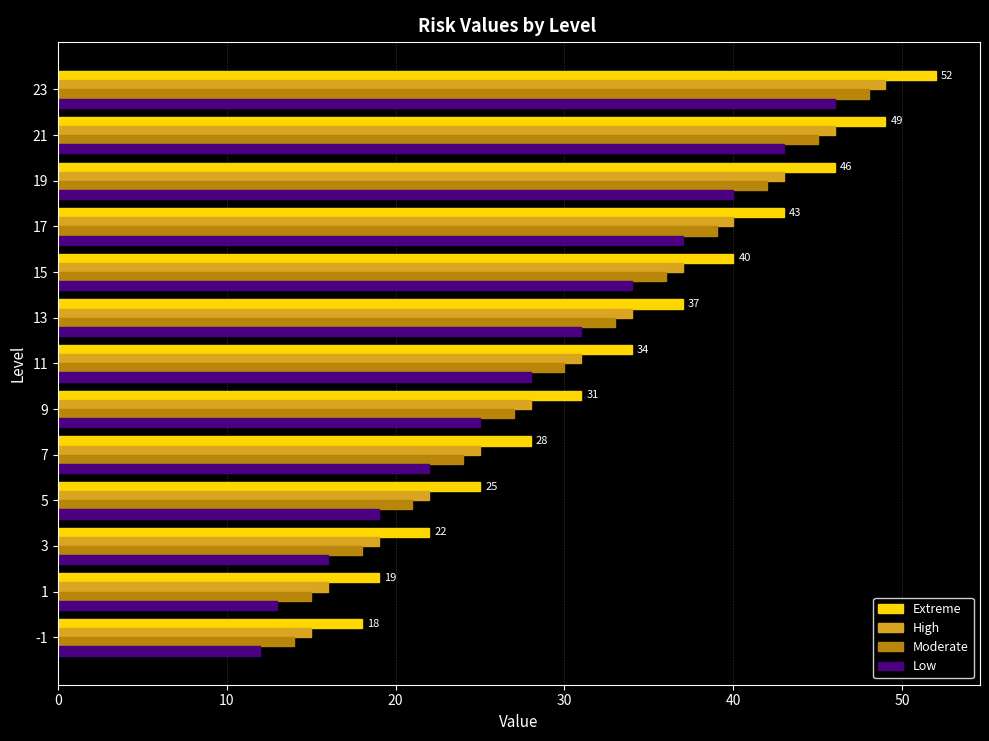

How many distinct data groups are displayed?

4